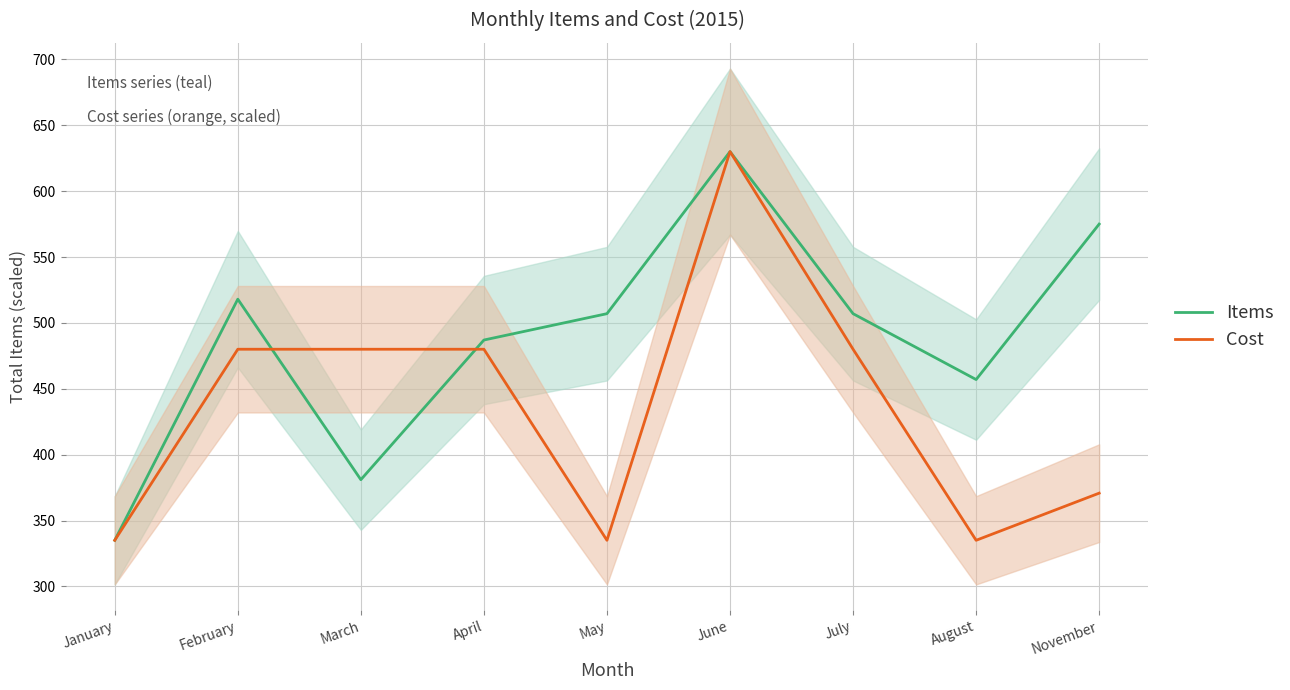

What value does the Cost series have at August?

335.0